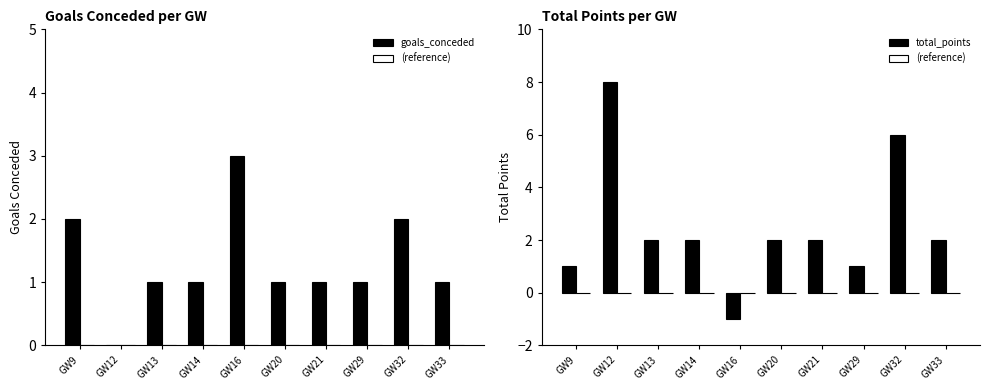

What is the average value of the goals_conceded series?

1